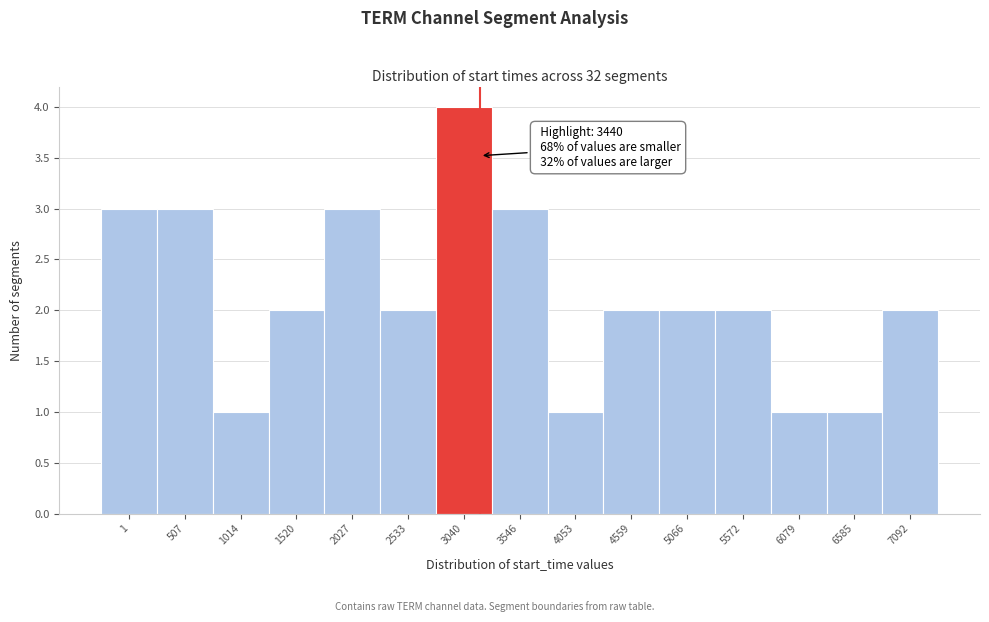

Reading left to right, transcribe all the data shown in this chart.

1=3	507=3	1014=1	1520=2	2027=3	2533=2	3040=4	3546=3	4053=1	4559=2	5066=2	5572=2	6079=1	6585=1	7092=2